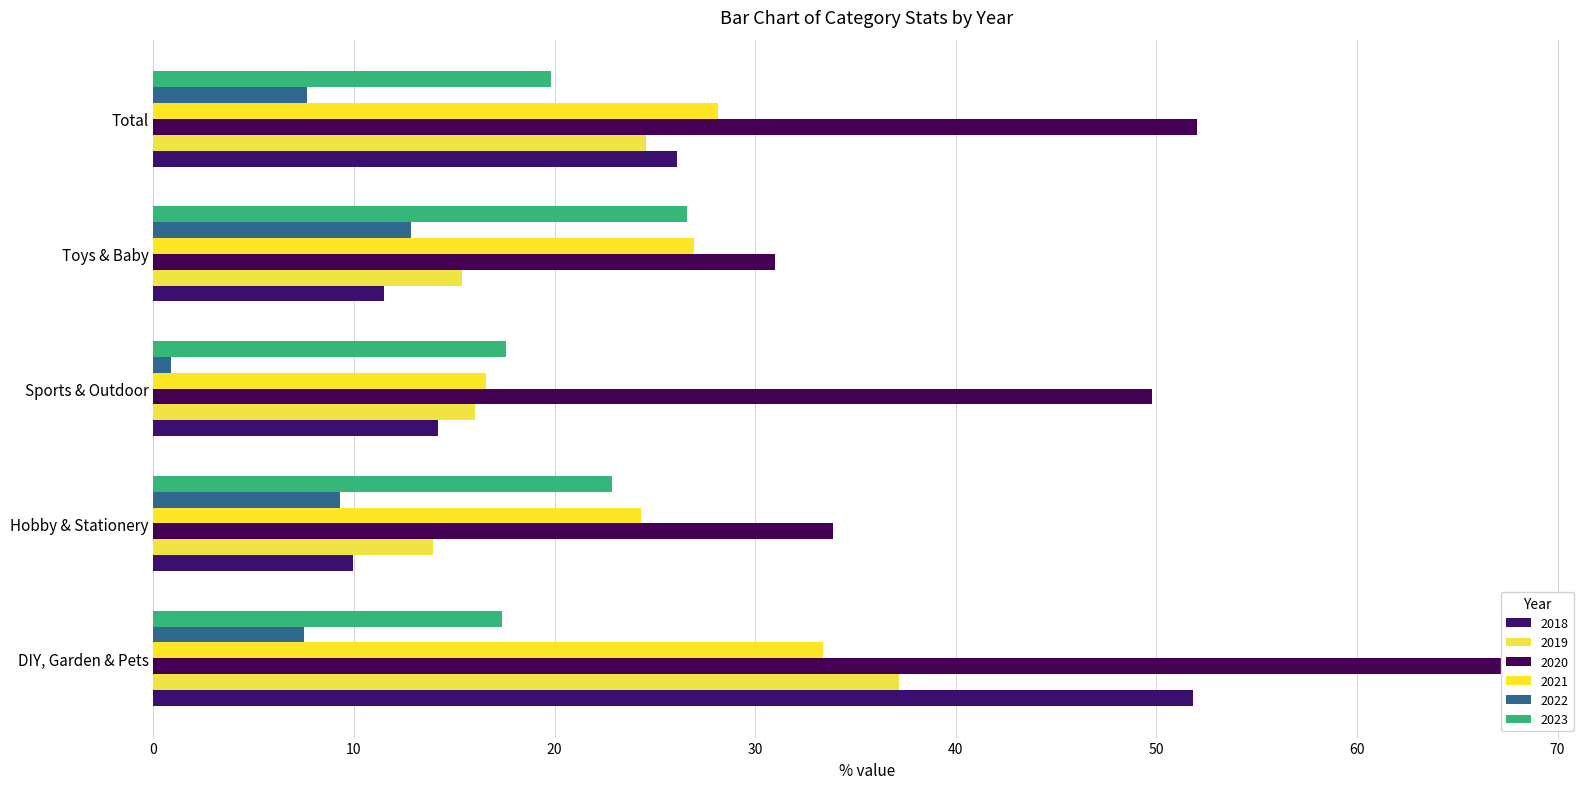

Reading left to right, list all the values displayed in this chart.

2018: DIY, Garden & Pets=51.8	Hobby & Stationery=10.0	Sports & Outdoor=14.2	Toys & Baby=11.5	Total=26.1
2019: DIY, Garden & Pets=37.2	Hobby & Stationery=14.0	Sports & Outdoor=16.0	Toys & Baby=15.4	Total=24.5
2020: DIY, Garden & Pets=67.7	Hobby & Stationery=33.9	Sports & Outdoor=49.8	Toys & Baby=31.0	Total=52.0
2021: DIY, Garden & Pets=33.4	Hobby & Stationery=24.3	Sports & Outdoor=16.6	Toys & Baby=27.0	Total=28.1
2022: DIY, Garden & Pets=7.5	Hobby & Stationery=9.3	Sports & Outdoor=0.9	Toys & Baby=12.9	Total=7.6
2023: DIY, Garden & Pets=17.4	Hobby & Stationery=22.9	Sports & Outdoor=17.6	Toys & Baby=26.6	Total=19.8